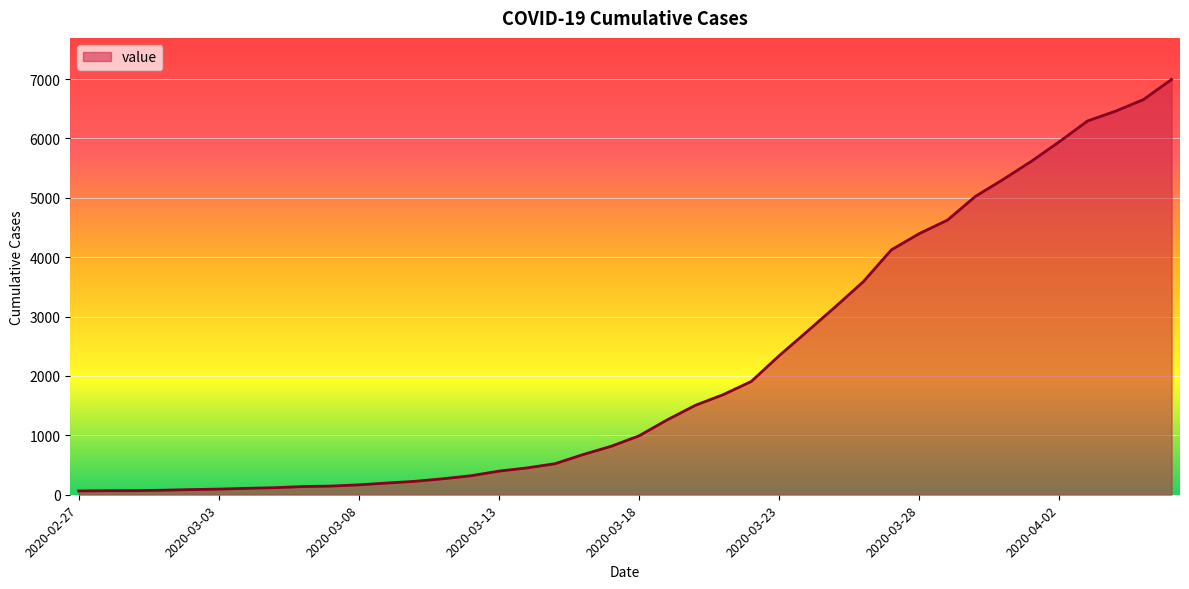

How many lines are shown in the chart?

1